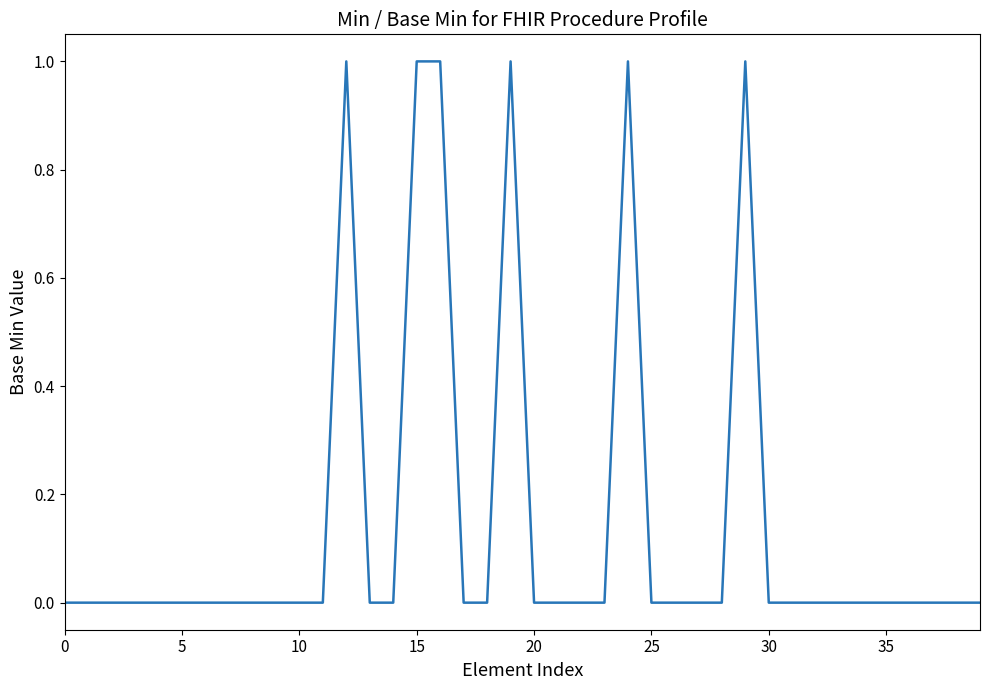

Reading right to left, what are all the values shown in this chart?

0	0	0	0	0	0	0	0	0	0	1	0	0	0	0	1	0	0	0	0	1	0	0	1	1	0	0	1	0	0	0	0	0	0	0	0	0	0	0	0